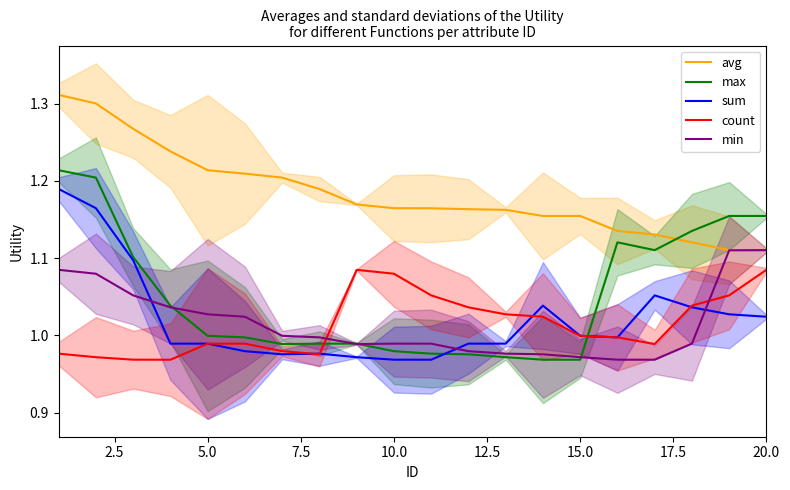

Which series changed the most between 0.0 and 15.0?

max